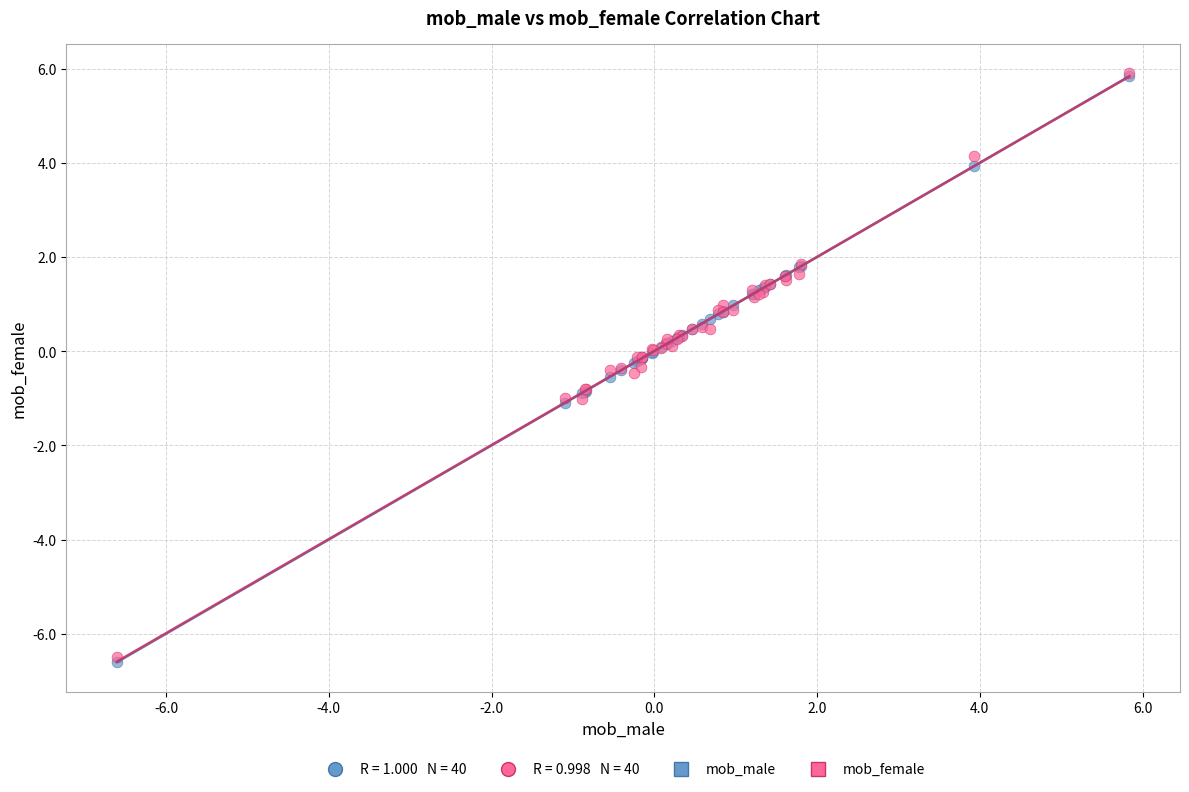

Which series has the largest Y range (max minus min)?

mob_male